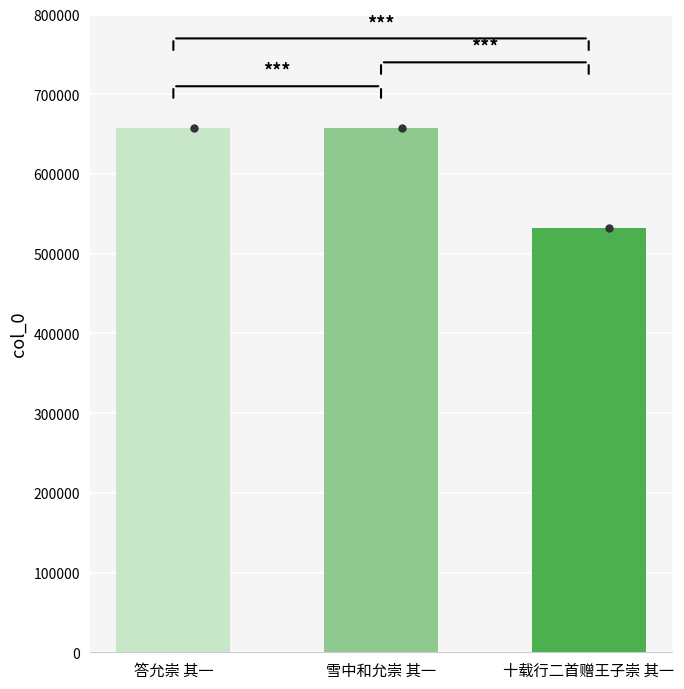

How many bars are there in total?

3